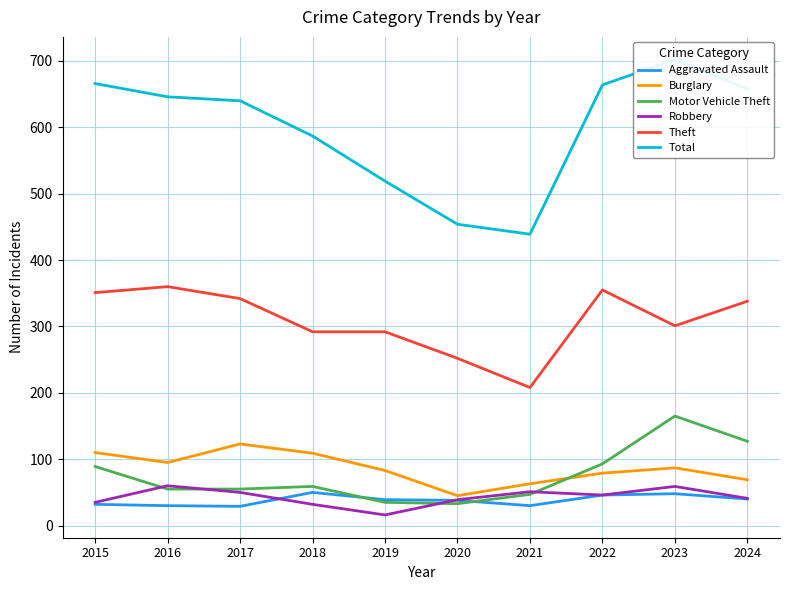

Count the number of categories in the chart.

10